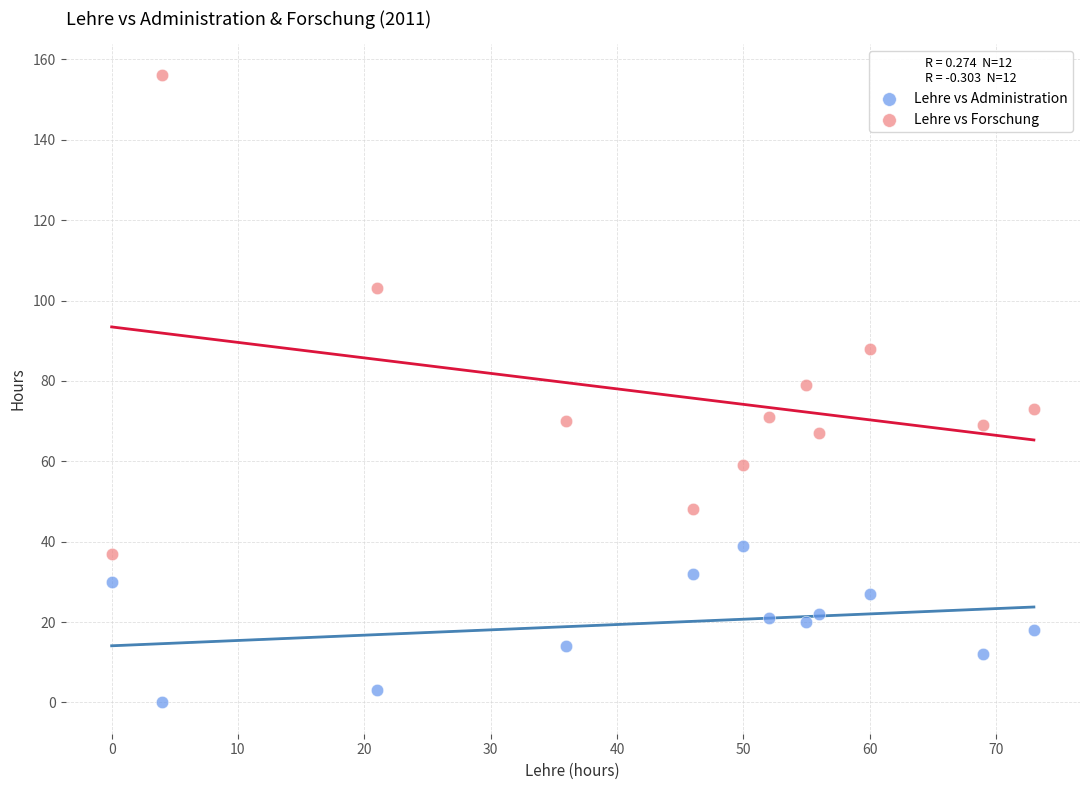

Which series has the largest Y range (max minus min)?

Lehre vs Forschung